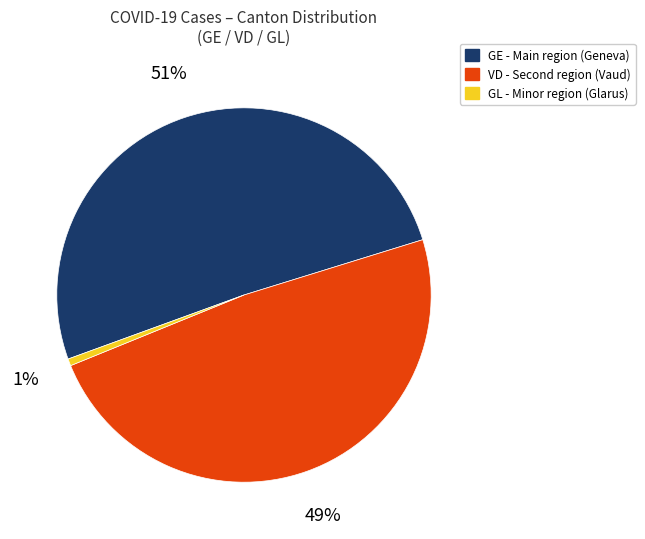

Do VD and GL together represent more than half of the pie?

No